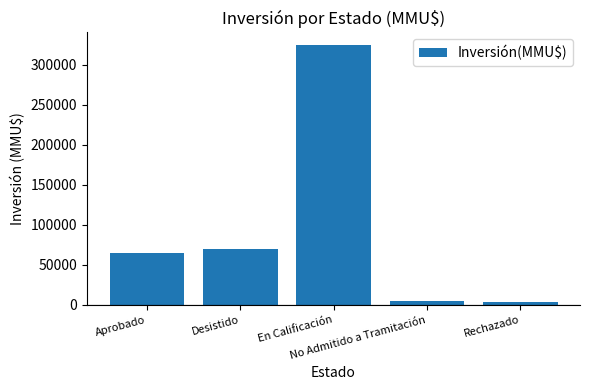

Is it true that the value at Rechazado is 4000?

True